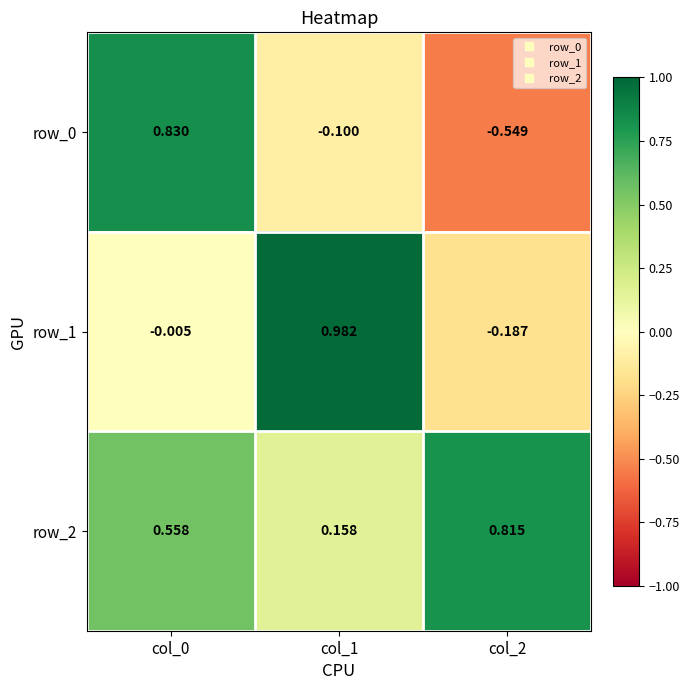

Is the value of row_2 at col_0 greater than the value of row_1 at col_0?

Yes